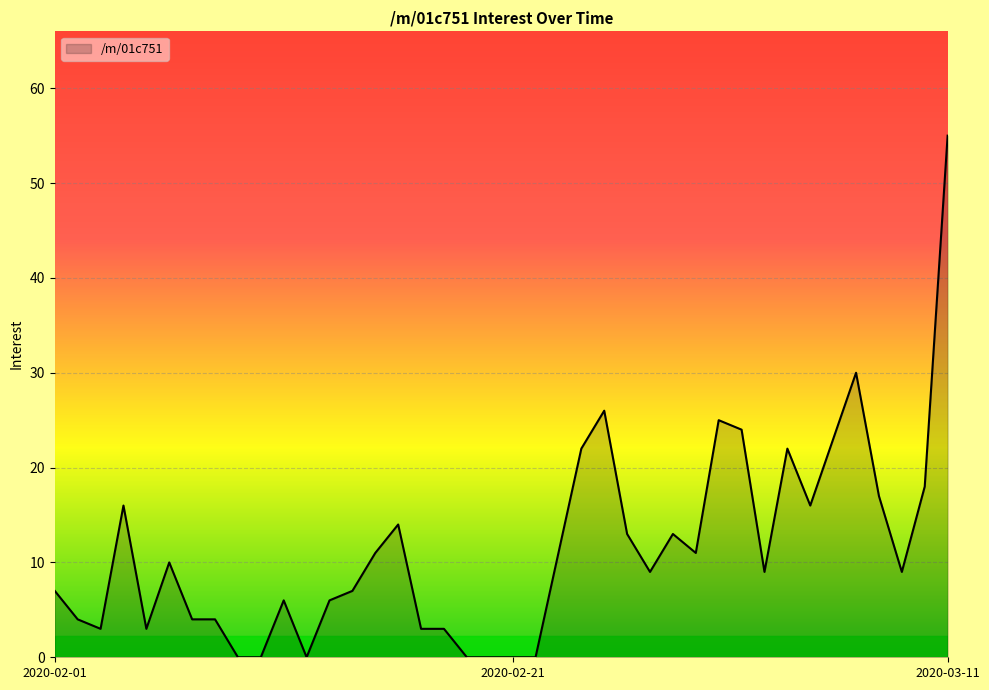

Does the chart have visible grid lines?

Yes